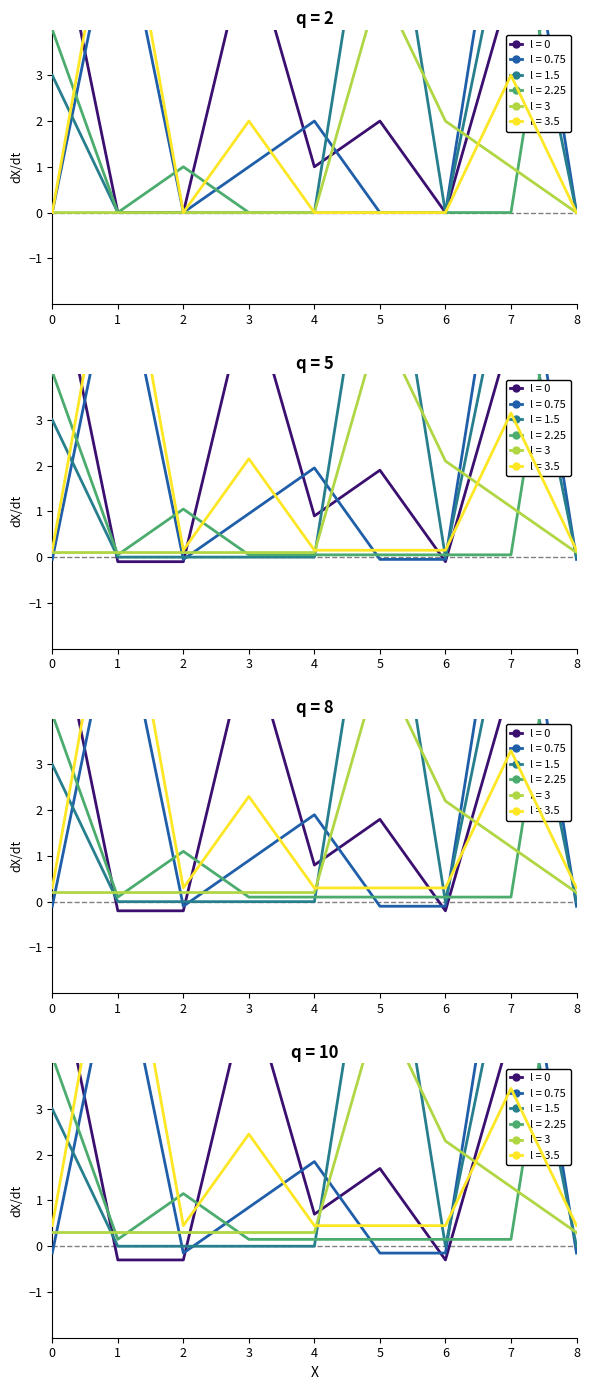

What is the smallest value displayed?

-0.3